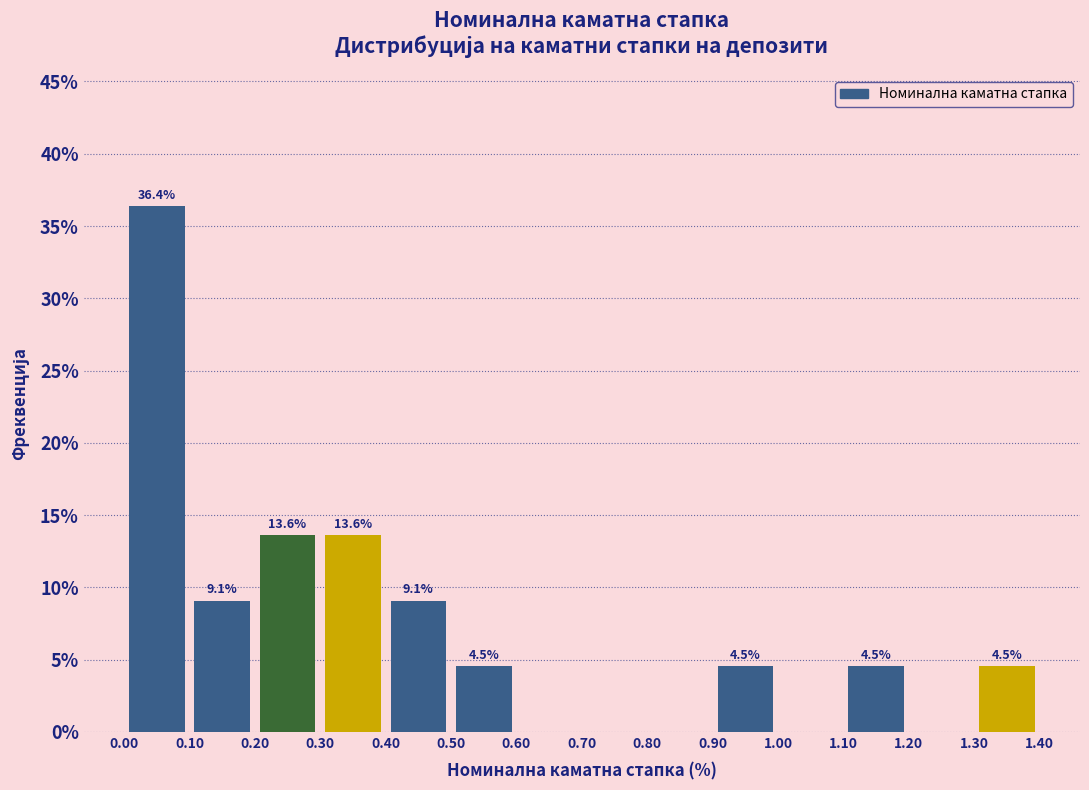

Over which range of the x-axis is the bar tallest?

0.00 to 0.10